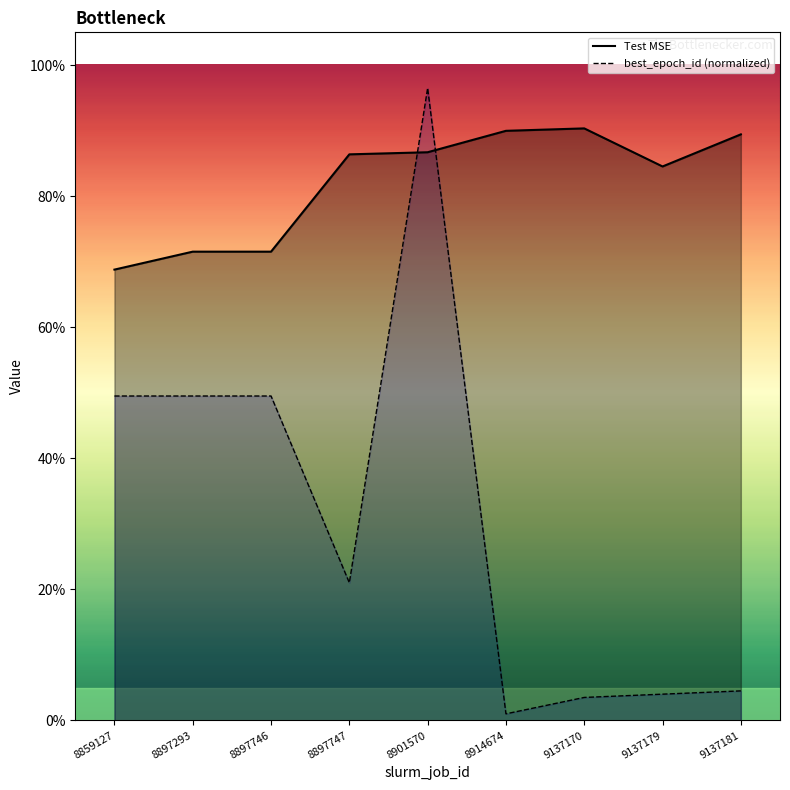

What is the difference between the second highest and second lowest values in the best_epoch_id (normalized) series?

0.5